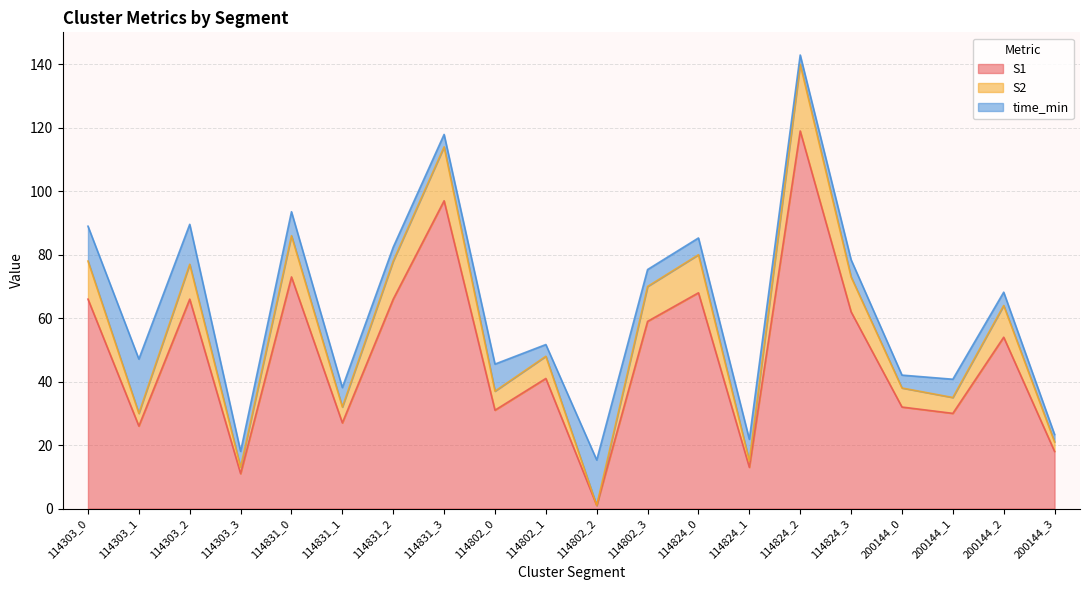

What is the total value across all series at 114824_3?

78.4